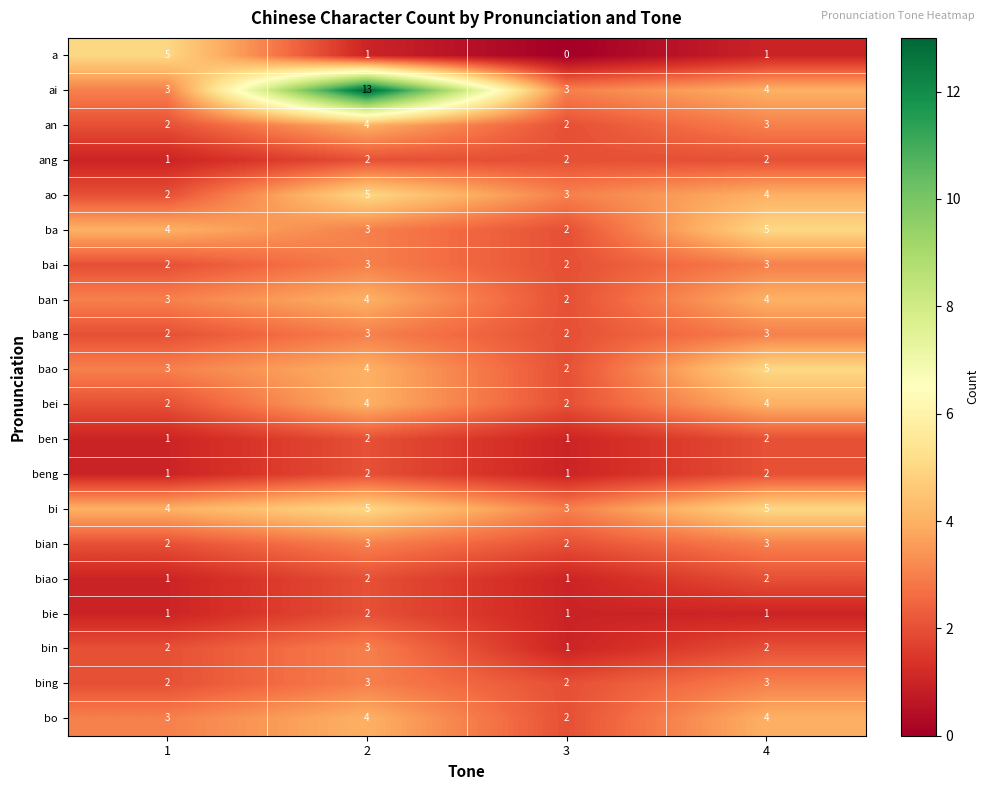

Count the number of categories in the chart.

4